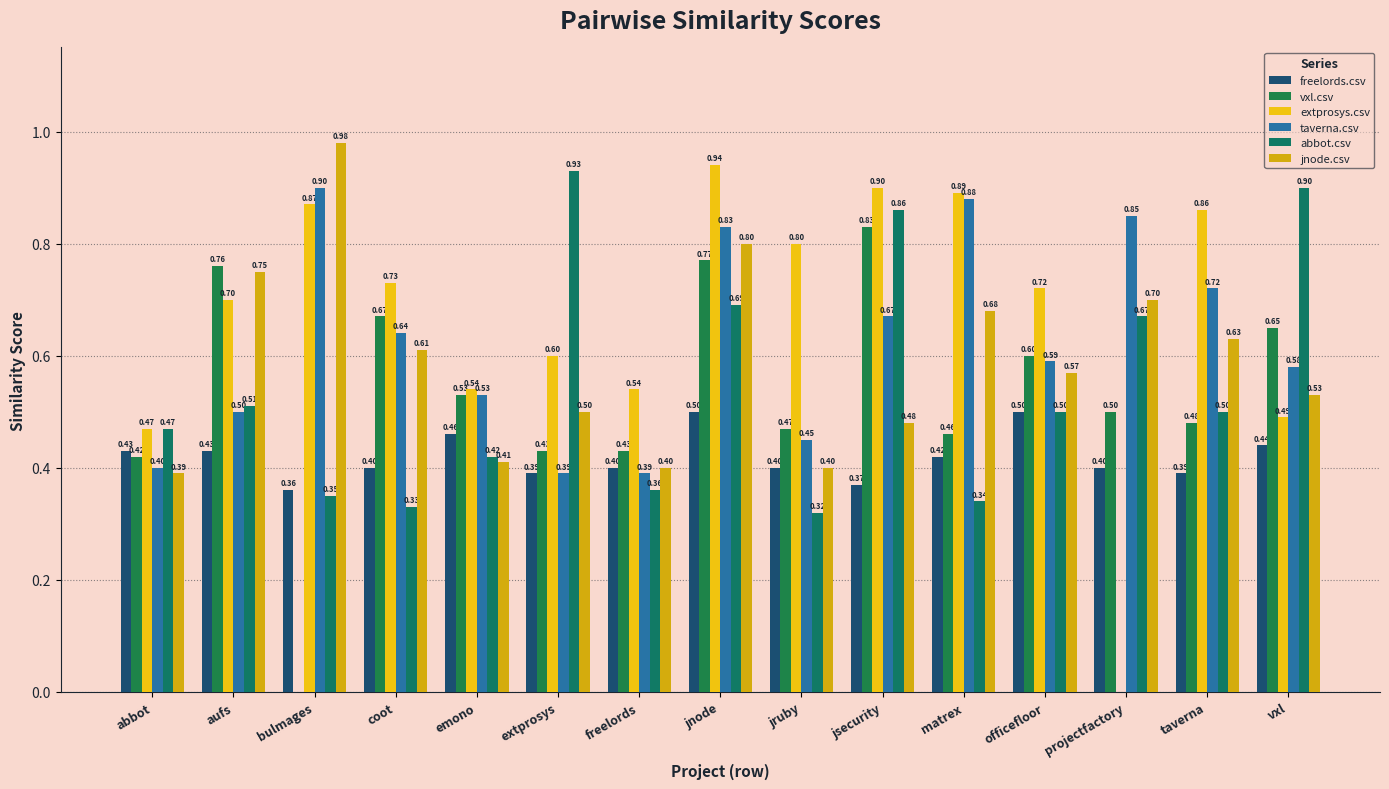

Where is extprosys.csv nearest to the value 0?

projectfactory